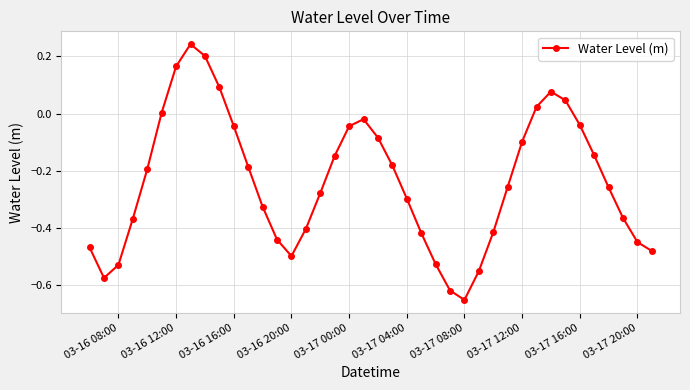

True or false: there are more than 1 points higher than both neighbors.

True